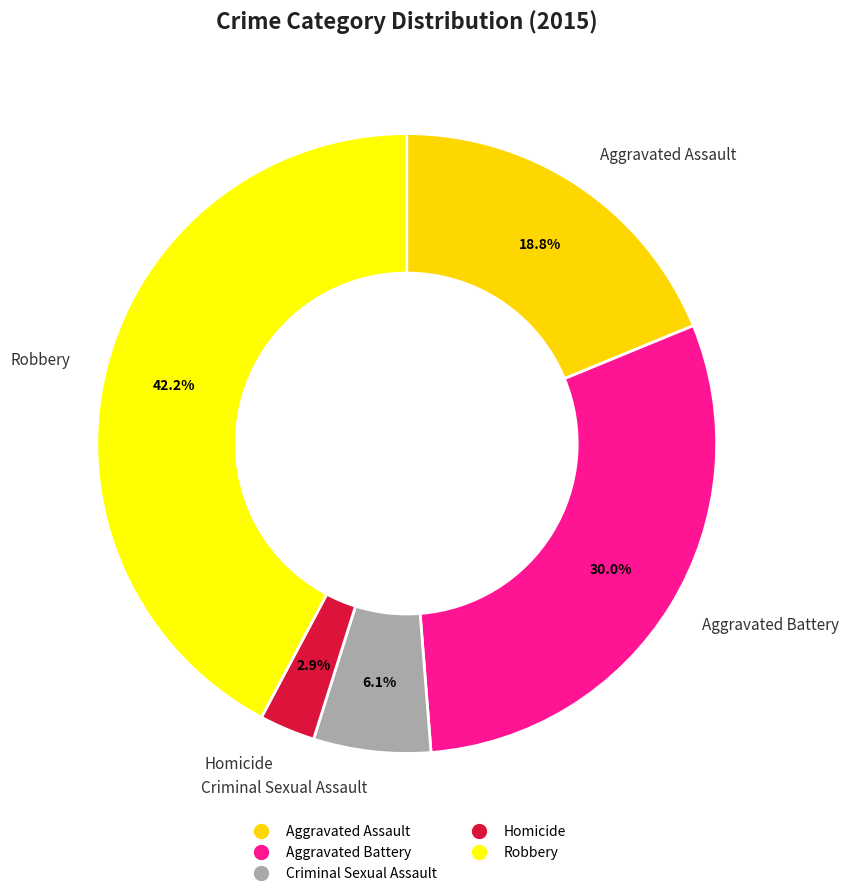

Count the number of slices in the pie.

5